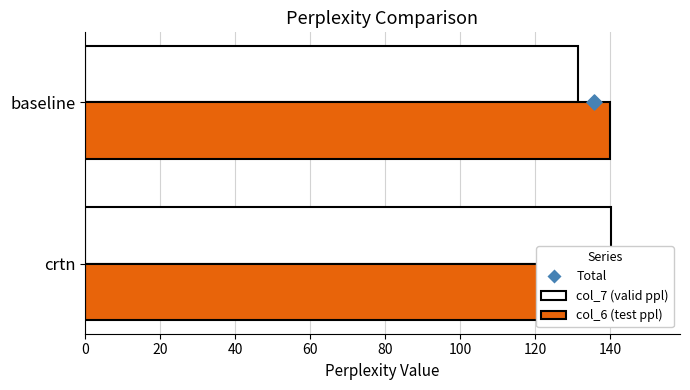

Which series reaches the maximum Y coordinate?

col_6 (test ppl)